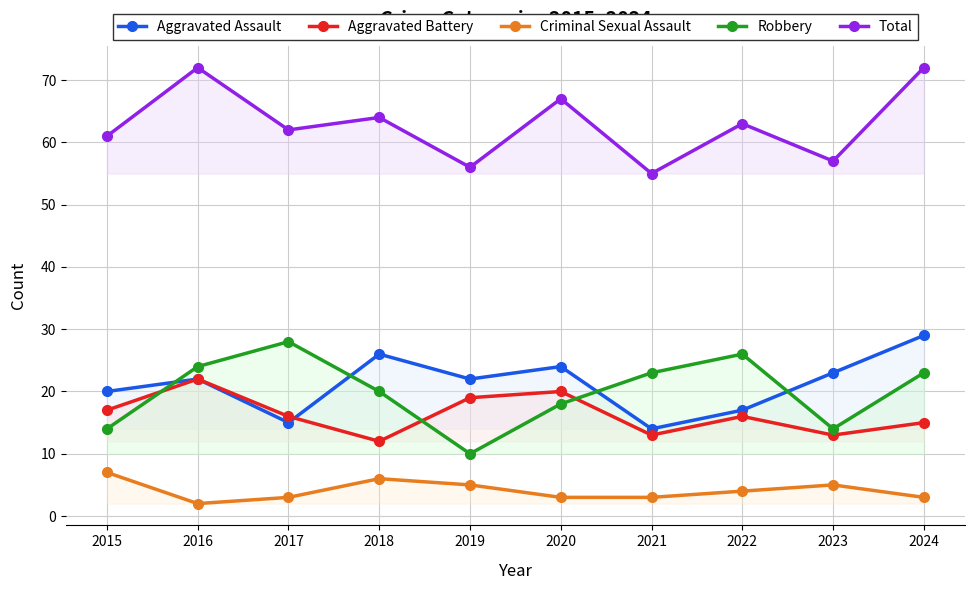

What is the sum of all Aggravated Assault values?

212